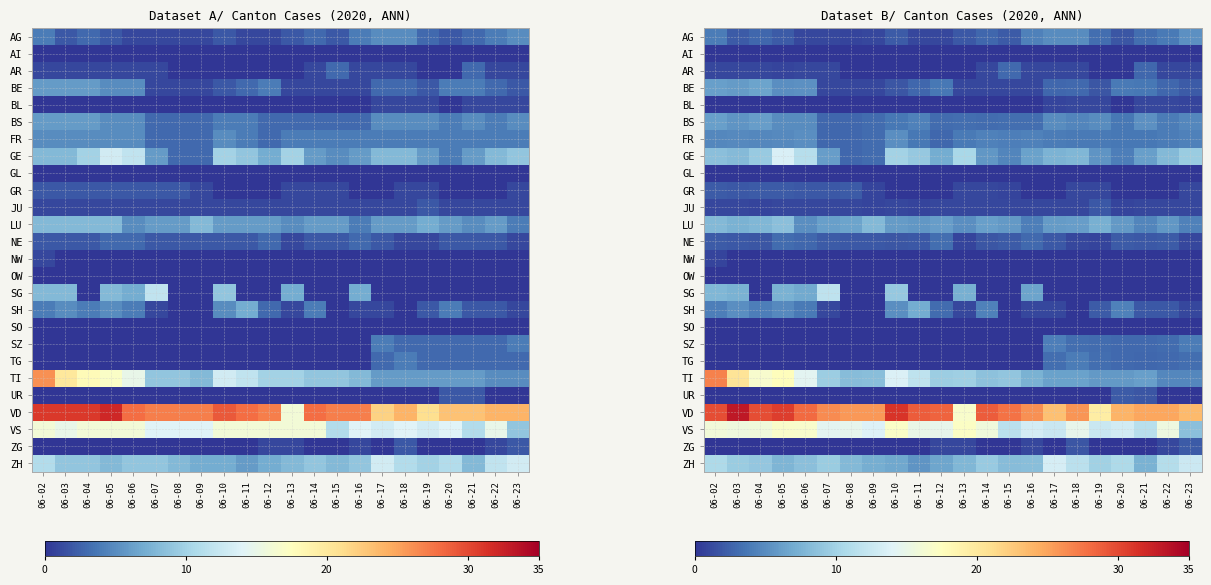

At which category does the chart reach its minimum across all series?

06-02